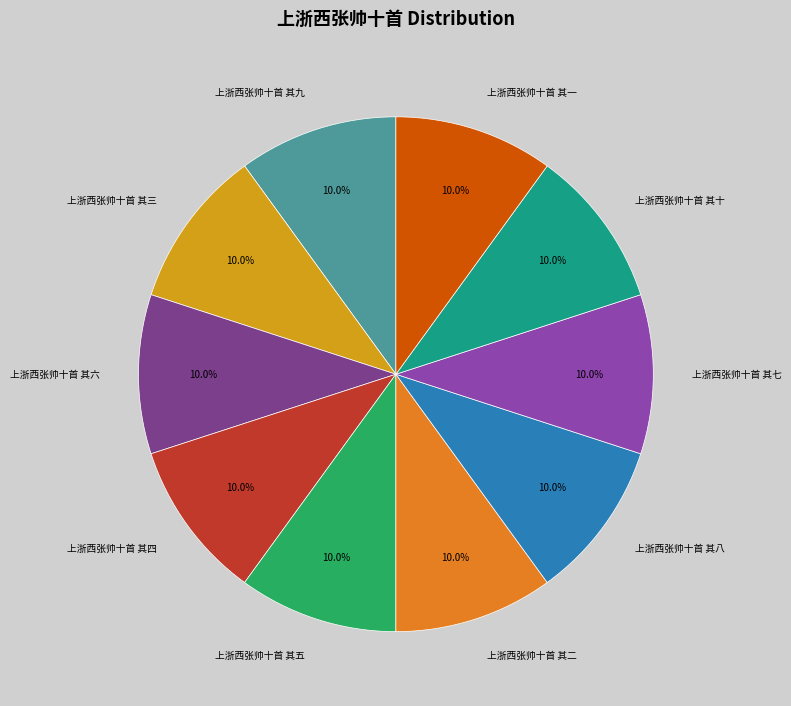

True or false: 上浙西张帅十首 其五 accounts for 4% of the total.

False